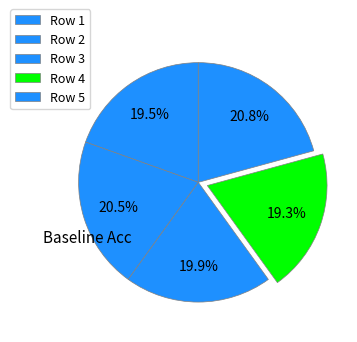

To the nearest percent, what is the difference between the largest and smallest slice percentages?

1%